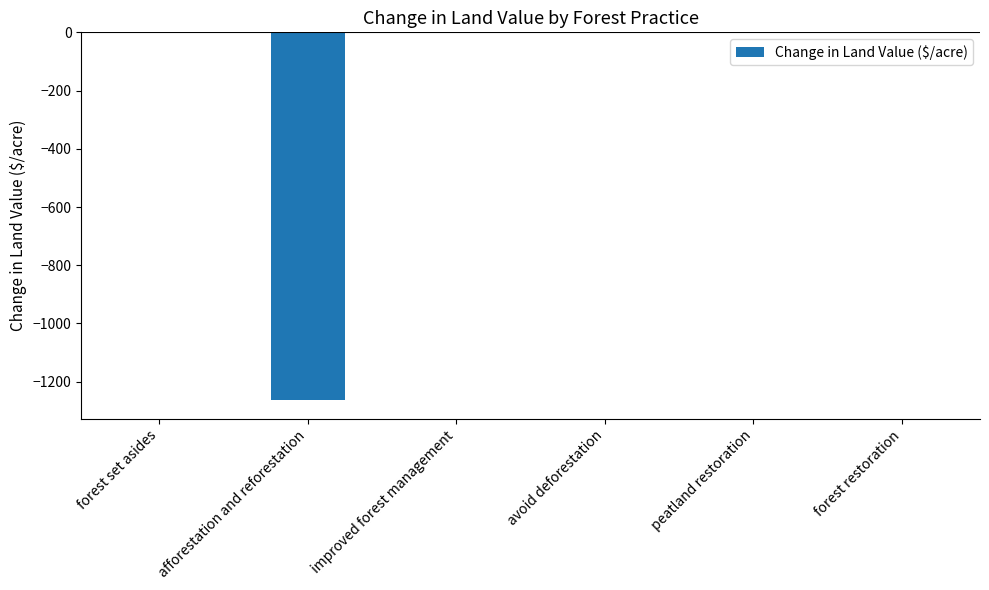

The value at afforestation and reforestation is -2173.4. True or false?

False